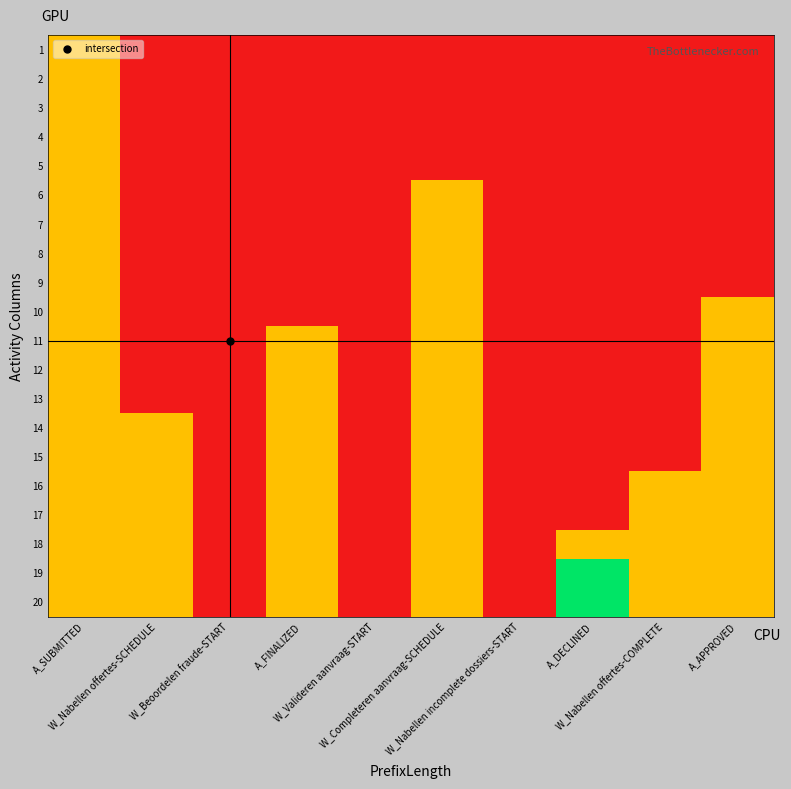

At how many categories does at least one series exceed 0?

7